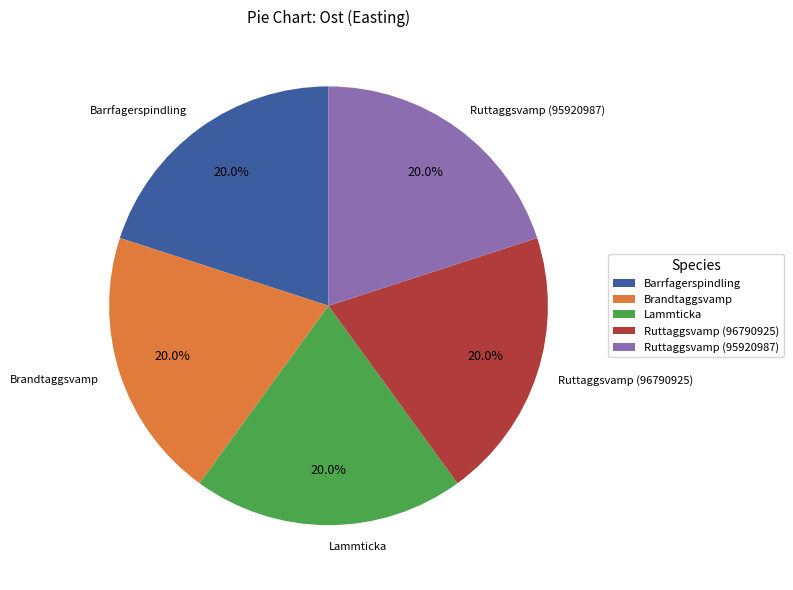

What percentage is the Lammticka slice, to the nearest percent?

20%